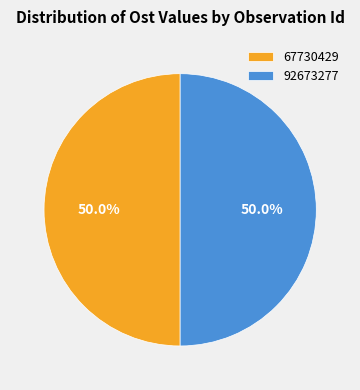

What percentage is the 92673277 slice, to the nearest percent?

50%